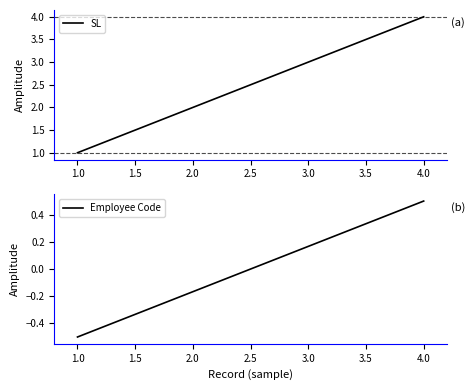

What is the value of the Employee Code point at the 1st from the left?

-0.5